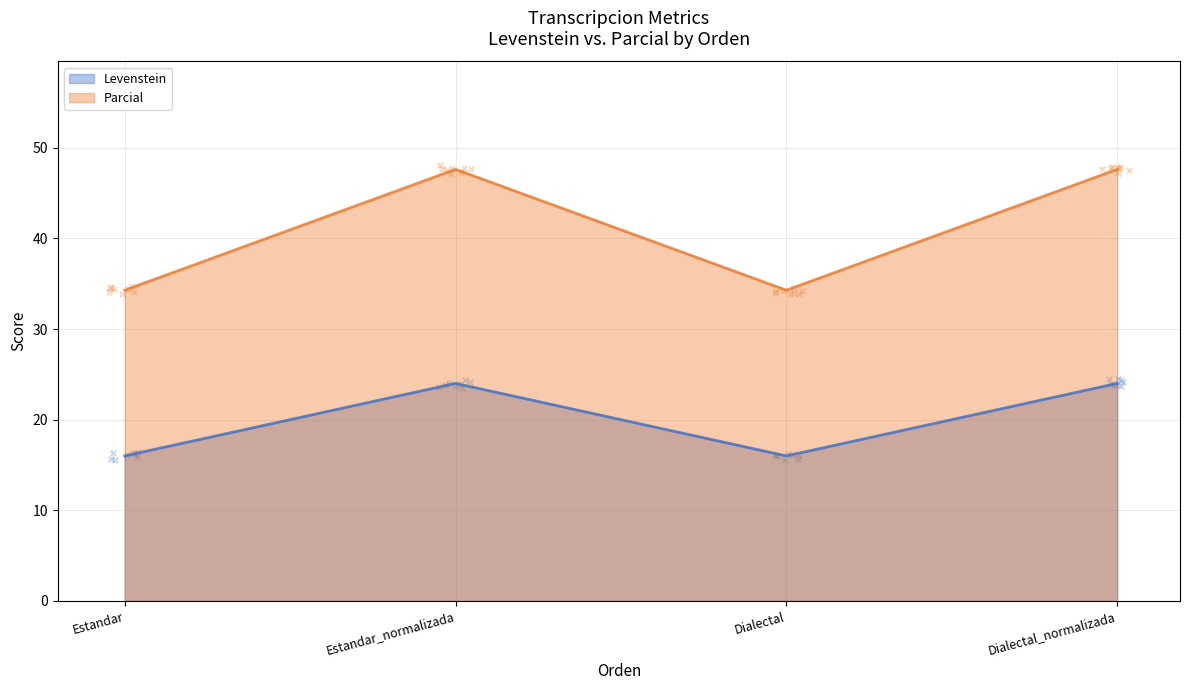

Which series contains the highest Y value?

Parcial